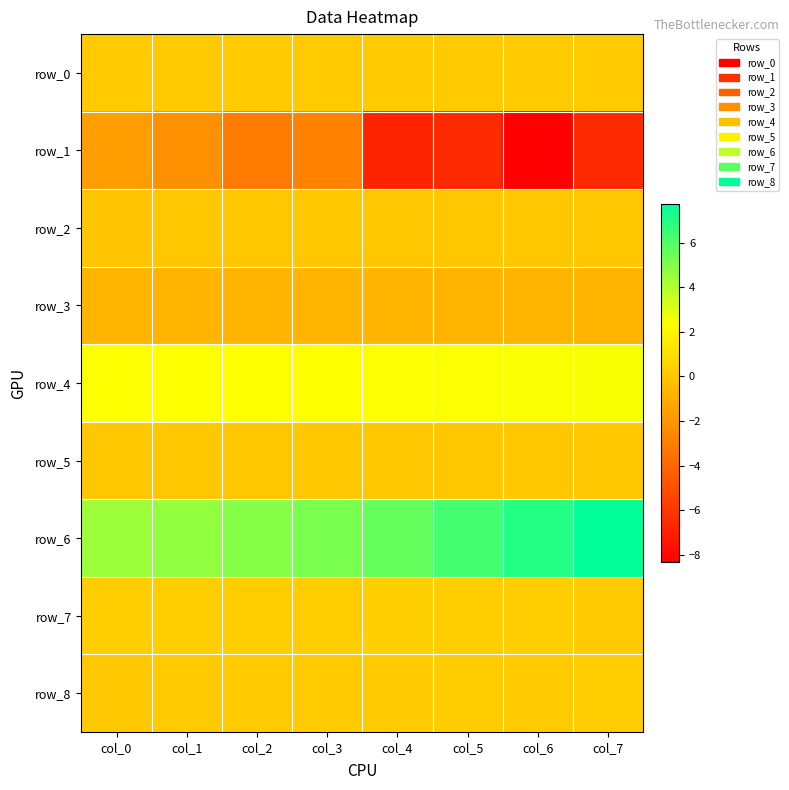

The value of row_0 at col_0 is 0.3. True or false?

False